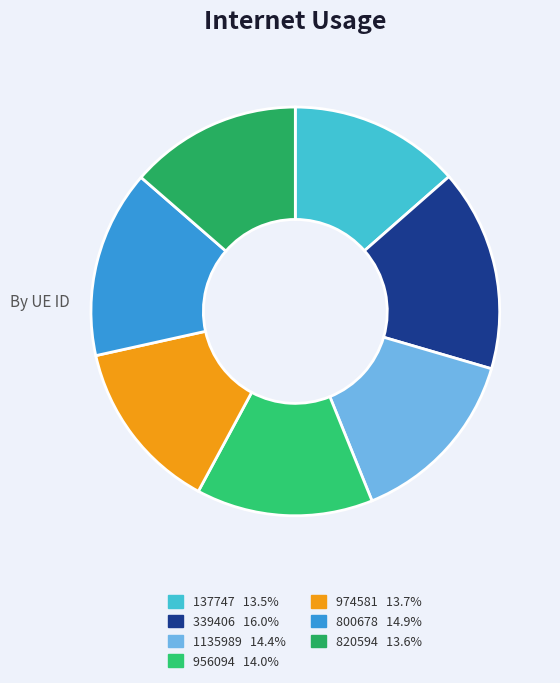

Which category has the smallest portion of the pie?

137747